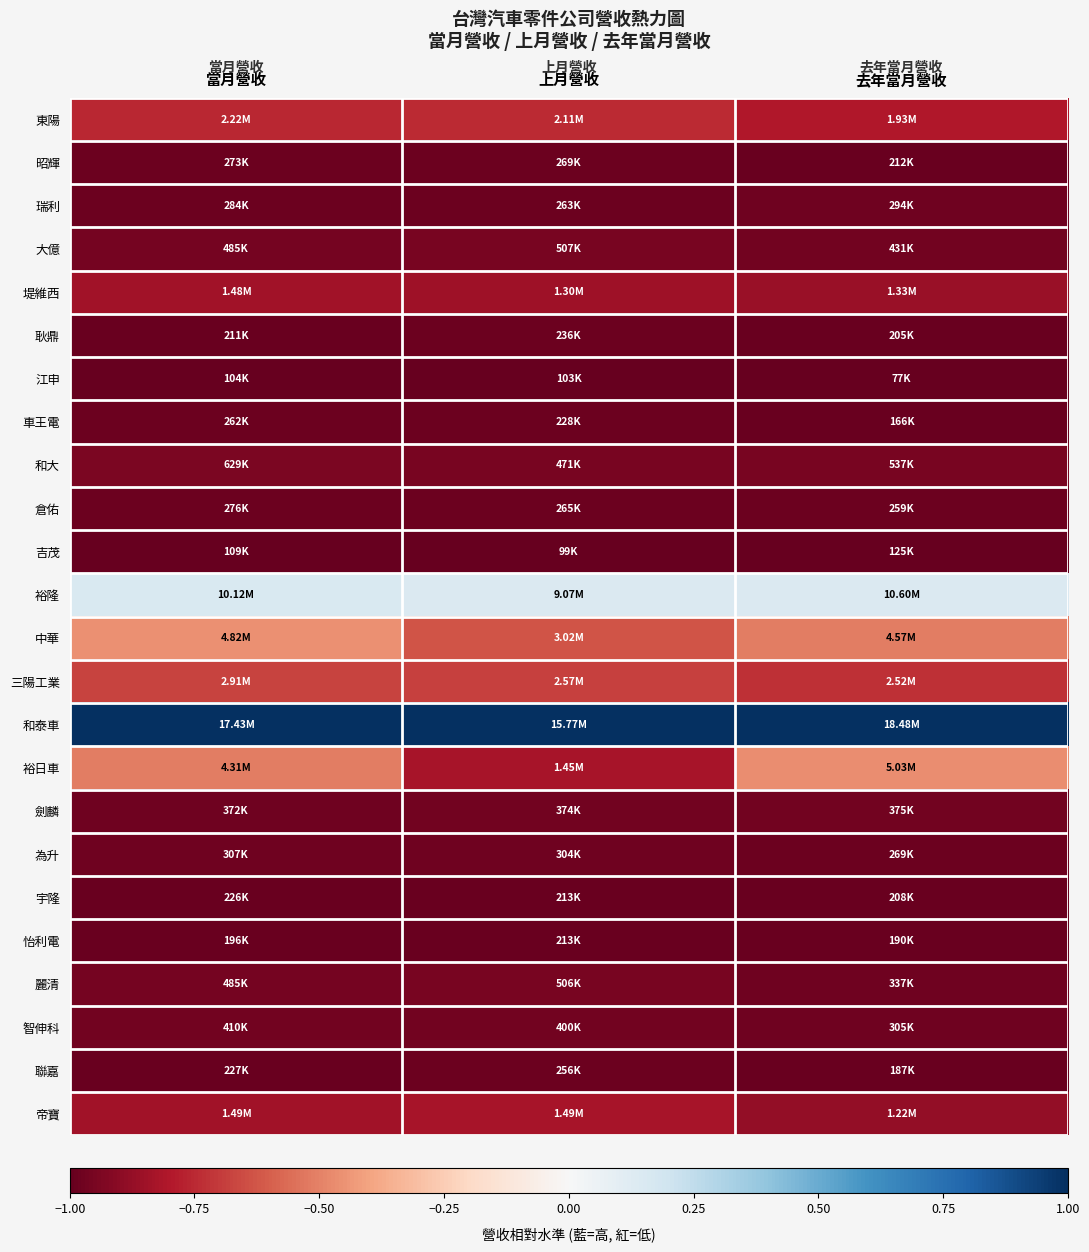

Reading left to right, list all the values displayed in this chart.

東陽: 當月營收=-0.8	上月營收=-0.7	去年當月營收=-0.8
昭輝: 當月營收=-1.0	上月營收=-1.0	去年當月營收=-1.0
瑞利: 當月營收=-1.0	上月營收=-1.0	去年當月營收=-1.0
大億: 當月營收=-1.0	上月營收=-0.9	去年當月營收=-1.0
堤維西: 當月營收=-0.8	上月營收=-0.8	去年當月營收=-0.9
耿鼎: 當月營收=-1.0	上月營收=-1.0	去年當月營收=-1.0
江申: 當月營收=-1.0	上月營收=-1.0	去年當月營收=-1.0
車王電: 當月營收=-1.0	上月營收=-1.0	去年當月營收=-1.0
和大: 當月營收=-0.9	上月營收=-1.0	去年當月營收=-0.9
倉佑: 當月營收=-1.0	上月營收=-1.0	去年當月營收=-1.0
吉茂: 當月營收=-1.0	上月營收=-1.0	去年當月營收=-1.0
裕隆: 當月營收=0.2	上月營收=0.1	去年當月營收=0.1
中華: 當月營收=-0.5	上月營收=-0.6	去年當月營收=-0.5
三陽工業: 當月營收=-0.7	上月營收=-0.7	去年當月營收=-0.7
和泰車: 當月營收=1.0	上月營收=1.0	去年當月營收=1.0
裕日車: 當月營收=-0.5	上月營收=-0.8	去年當月營收=-0.5
劍麟: 當月營收=-1.0	上月營收=-1.0	去年當月營收=-1.0
為升: 當月營收=-1.0	上月營收=-1.0	去年當月營收=-1.0
宇隆: 當月營收=-1.0	上月營收=-1.0	去年當月營收=-1.0
怡利電: 當月營收=-1.0	上月營收=-1.0	去年當月營收=-1.0
麗清: 當月營收=-1.0	上月營收=-0.9	去年當月營收=-1.0
智伸科: 當月營收=-1.0	上月營收=-1.0	去年當月營收=-1.0
聯嘉: 當月營收=-1.0	上月營收=-1.0	去年當月營收=-1.0
帝寶: 當月營收=-0.8	上月營收=-0.8	去年當月營收=-0.9